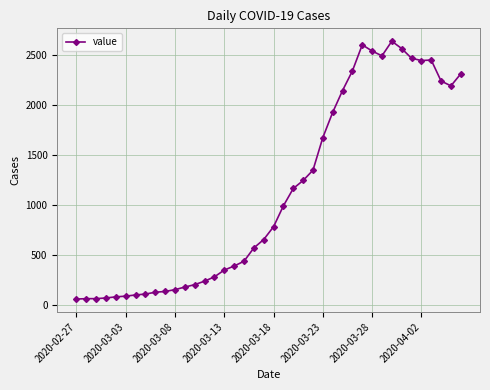

True or false: there are more than 2 points higher than both neighbors.

True